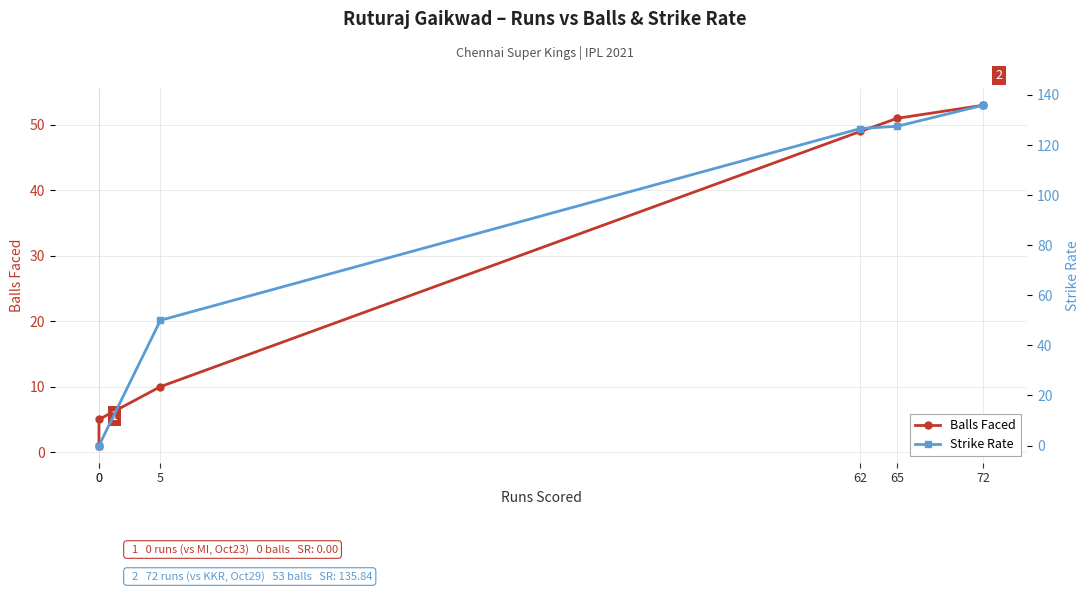

Where do Strike Rate and Balls Faced first cross each other?

0 and 5